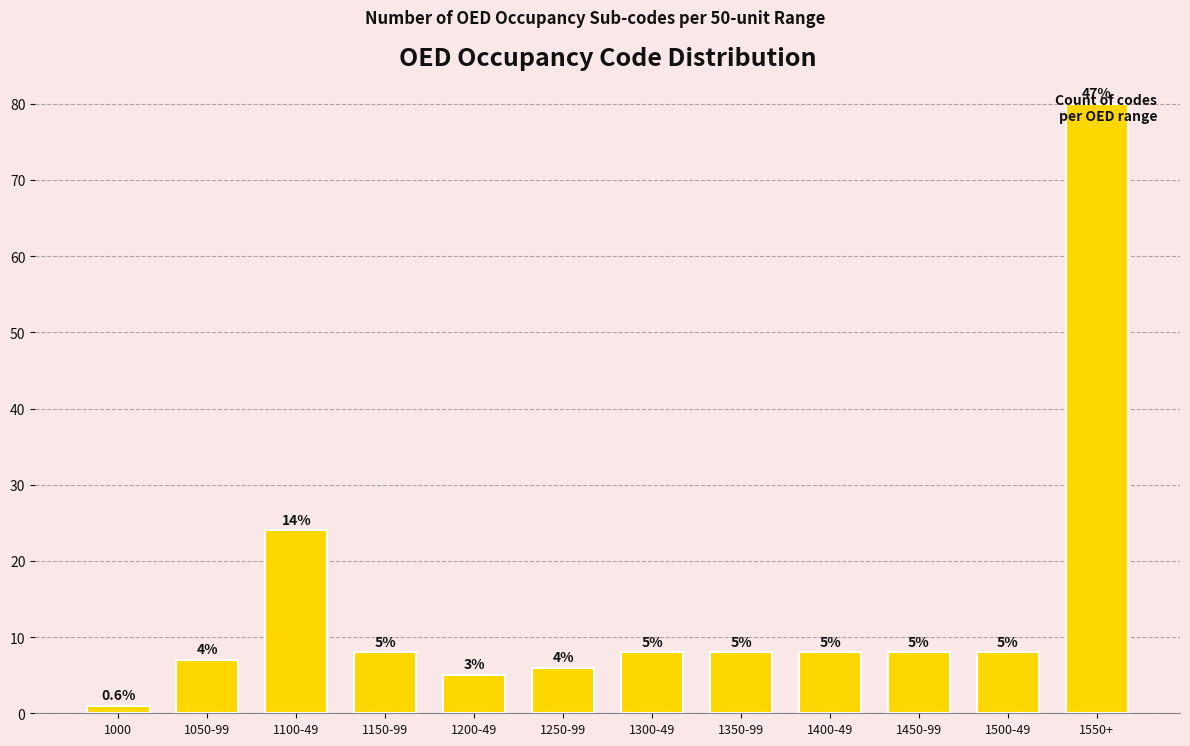

The chart shows a value of 8 at 1450-99. True or false?

True